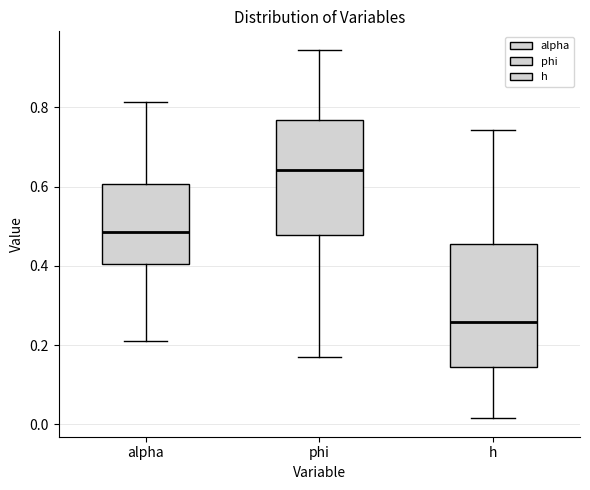

Which box has the highest median line?

phi